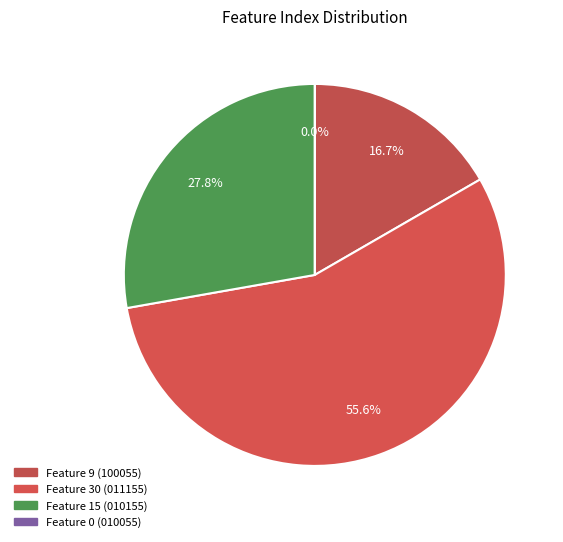

Which has a higher value, 2 or 3?

2